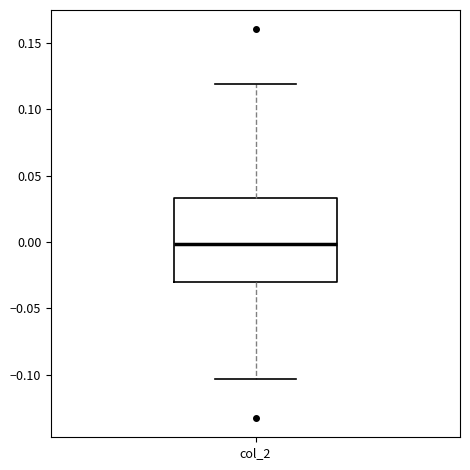

Where is the upper edge of the box for col_2 on the y-axis? The values are not printed on the chart, so give them approximately, as read against the axis.

0.035